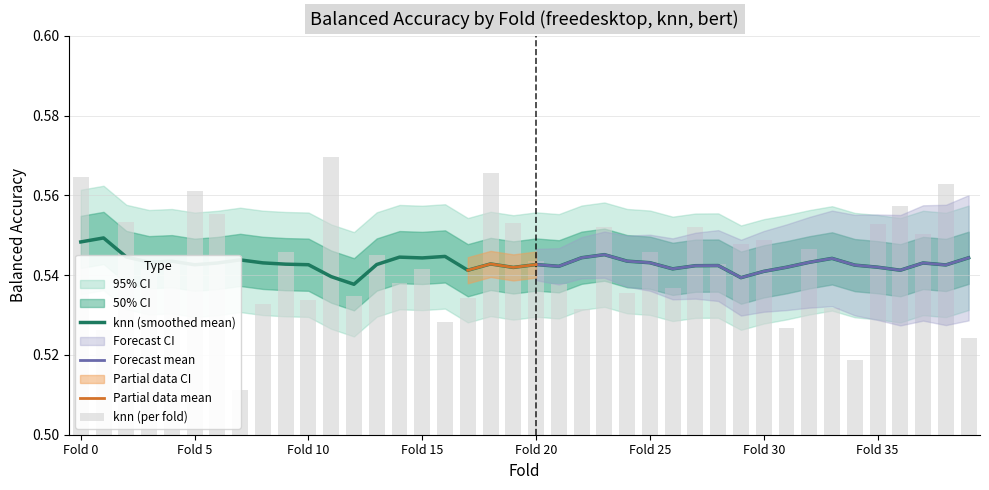

The knn (smoothed mean) series shows 0.2 at Fold 0. True or false?

False